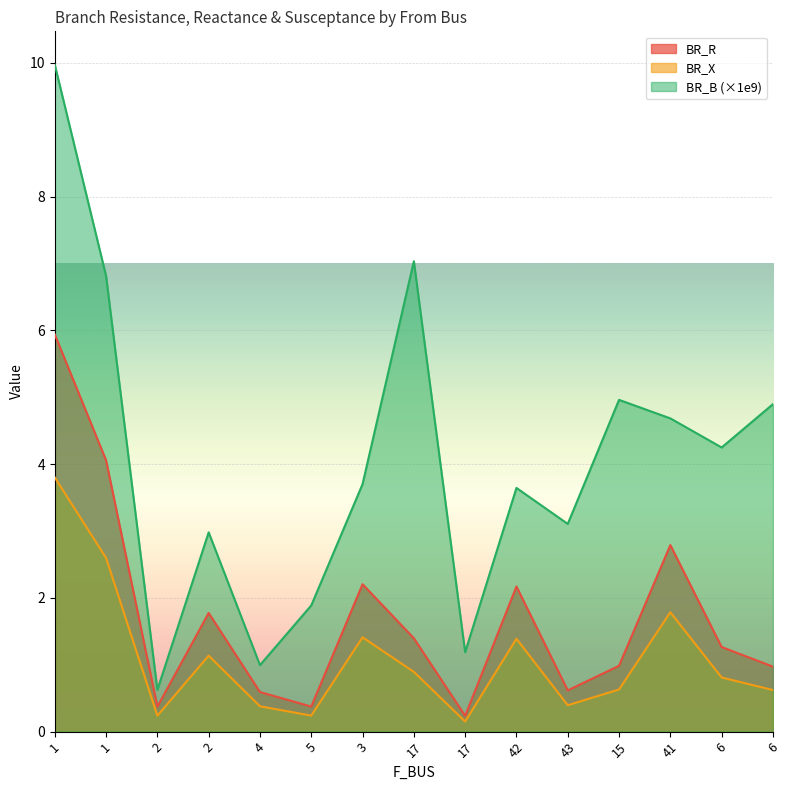

What is the value of the BR_R point at the 8th from the left?

1.4